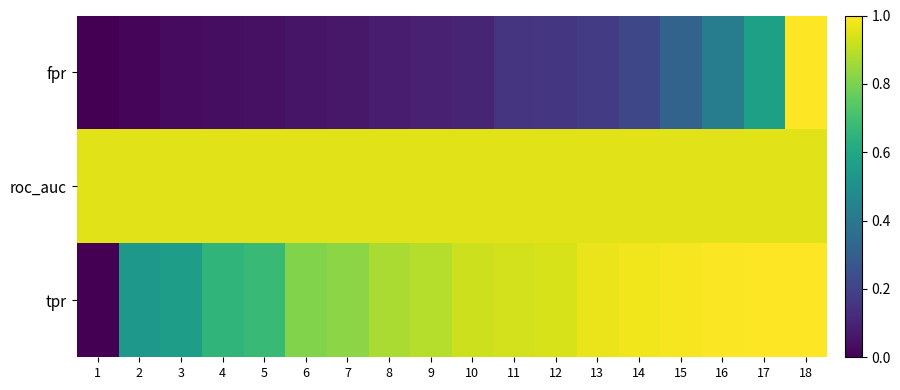

Which series has the largest total across all categories?

roc_auc